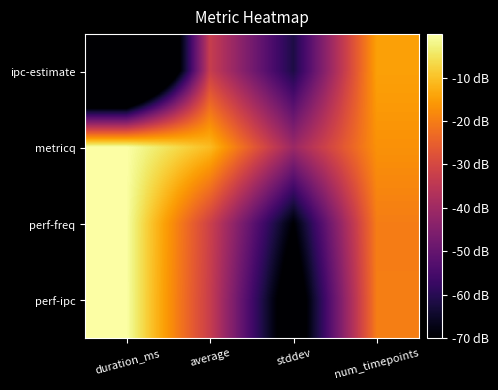

At duration_ms, list the series in order from smallest to largest.

ipc-estimate, perf-freq, perf-ipc, metricq